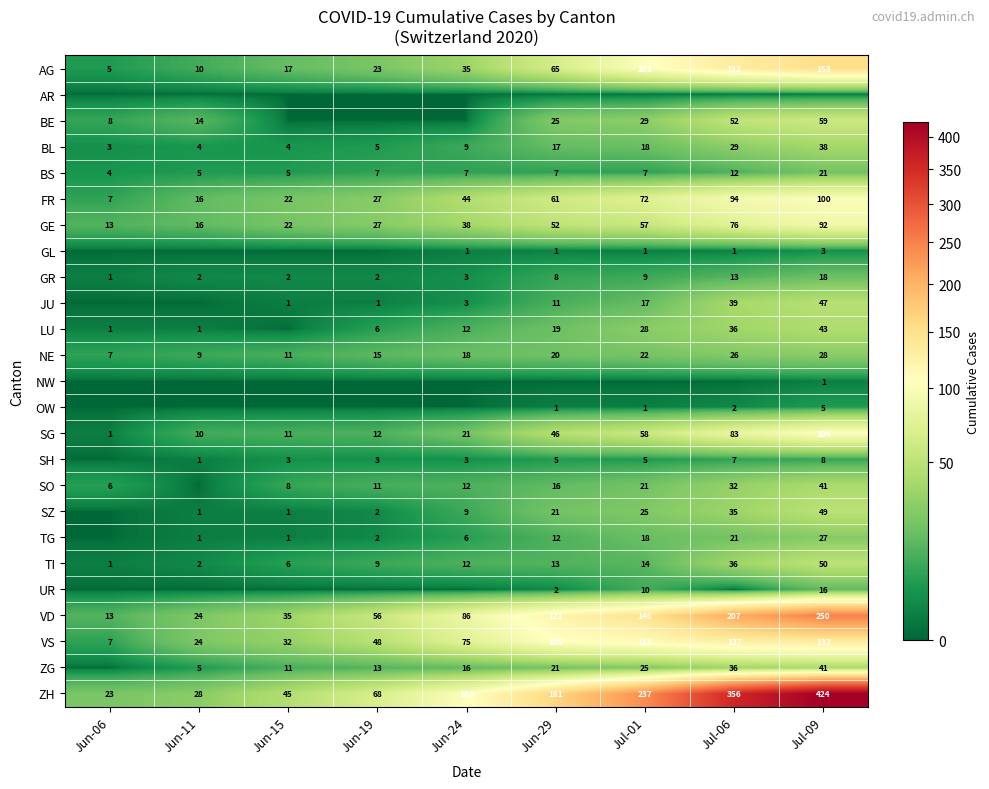

How many categories are shown in the chart?

9